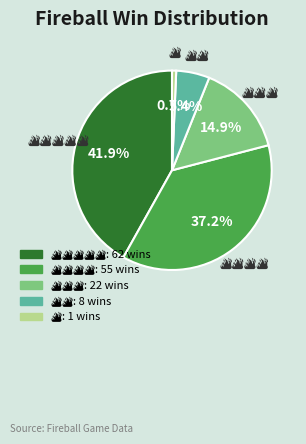

Is there any slice that represents more than half of the pie?

No